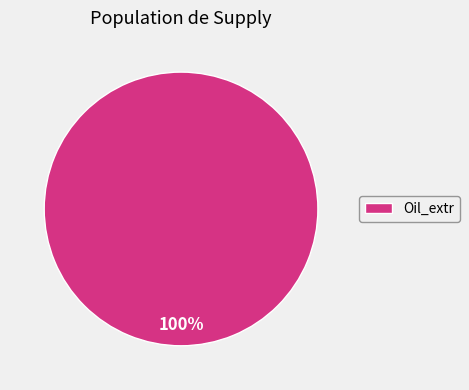

Rank the categories by value from lowest to highest.

Oil_extr